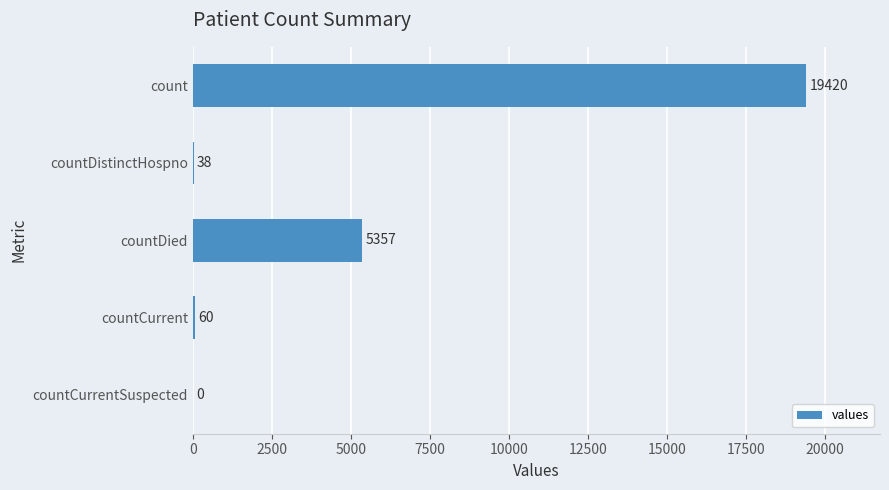

Reading bottom to top, transcribe all the data shown in this chart.

countCurrentSuspected=0	countCurrent=60	countDied=5357	countDistinctHospno=38	count=19420